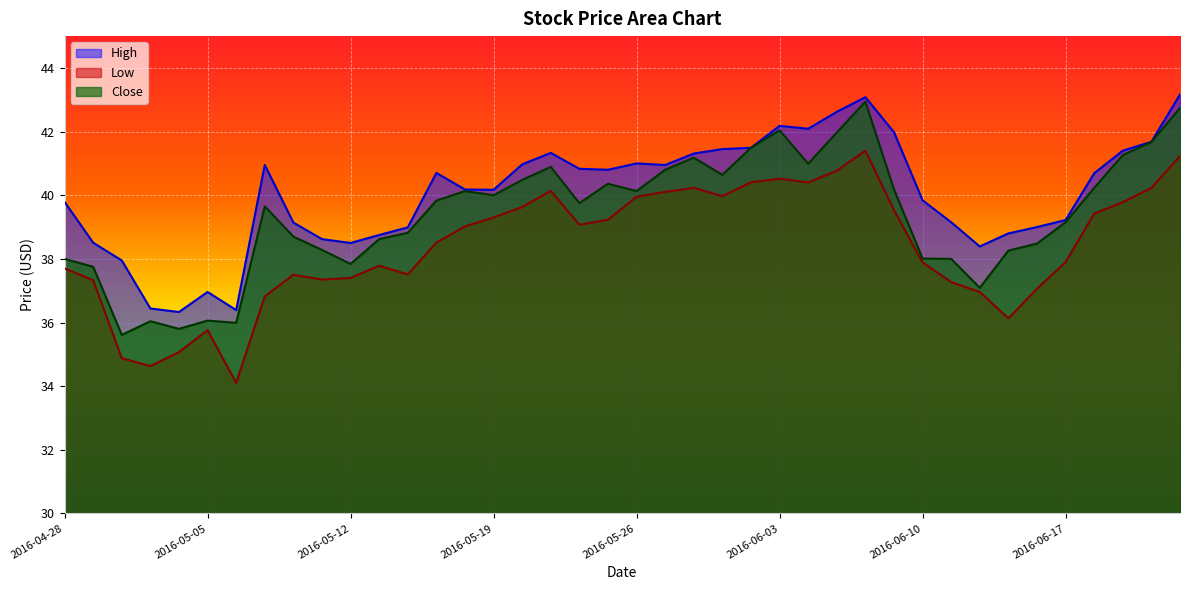

What is the total value across all series at 2016-06-10?

115.7